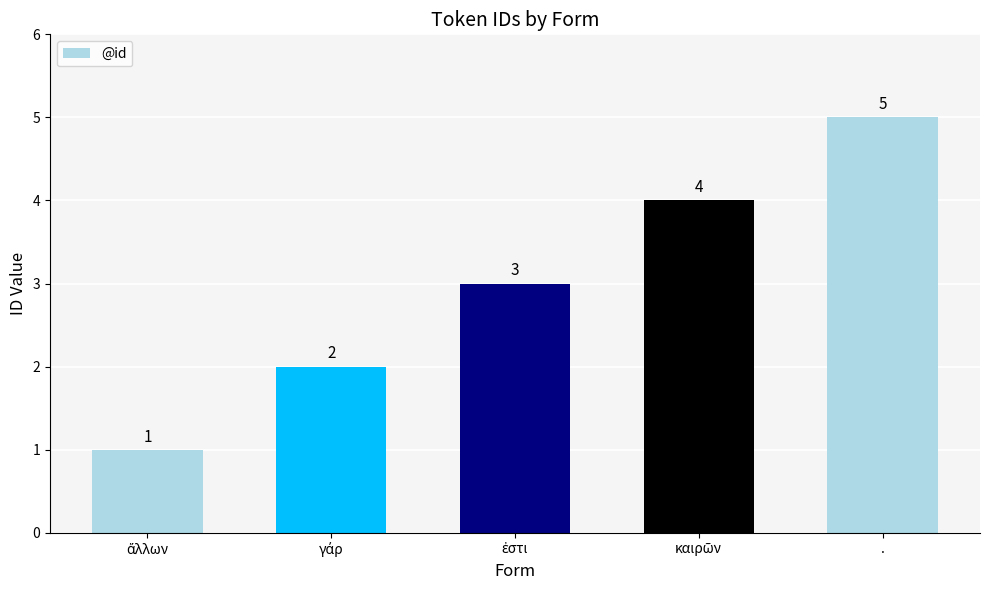

The chart shows a value of 5 at .. True or false?

True